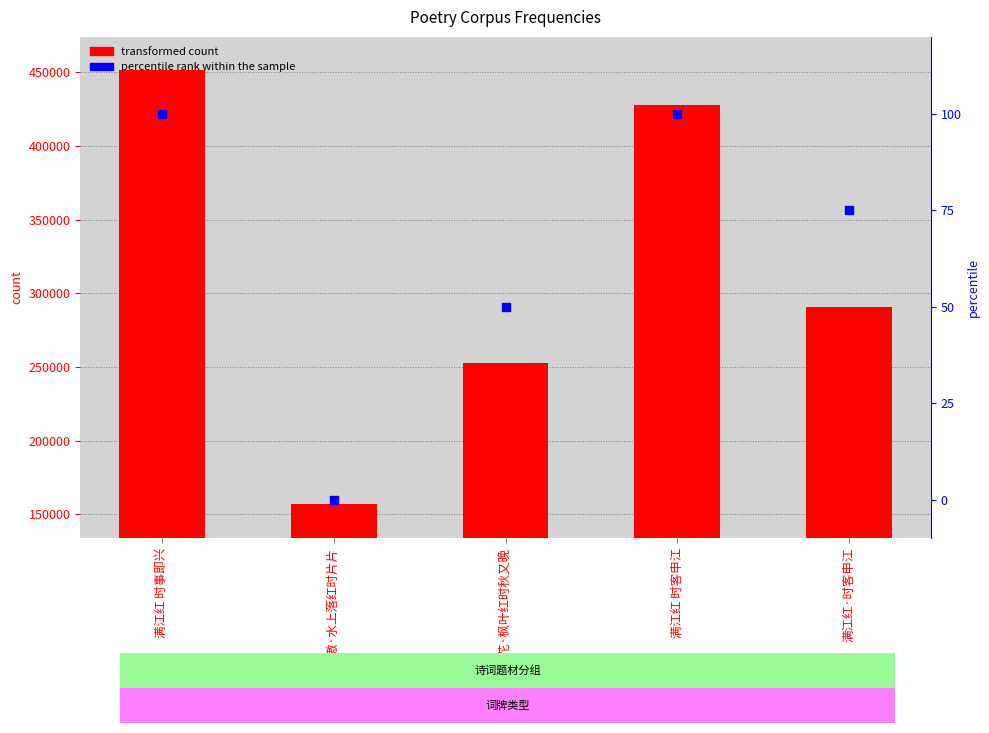

Which series has the largest total across all categories?

transformed count